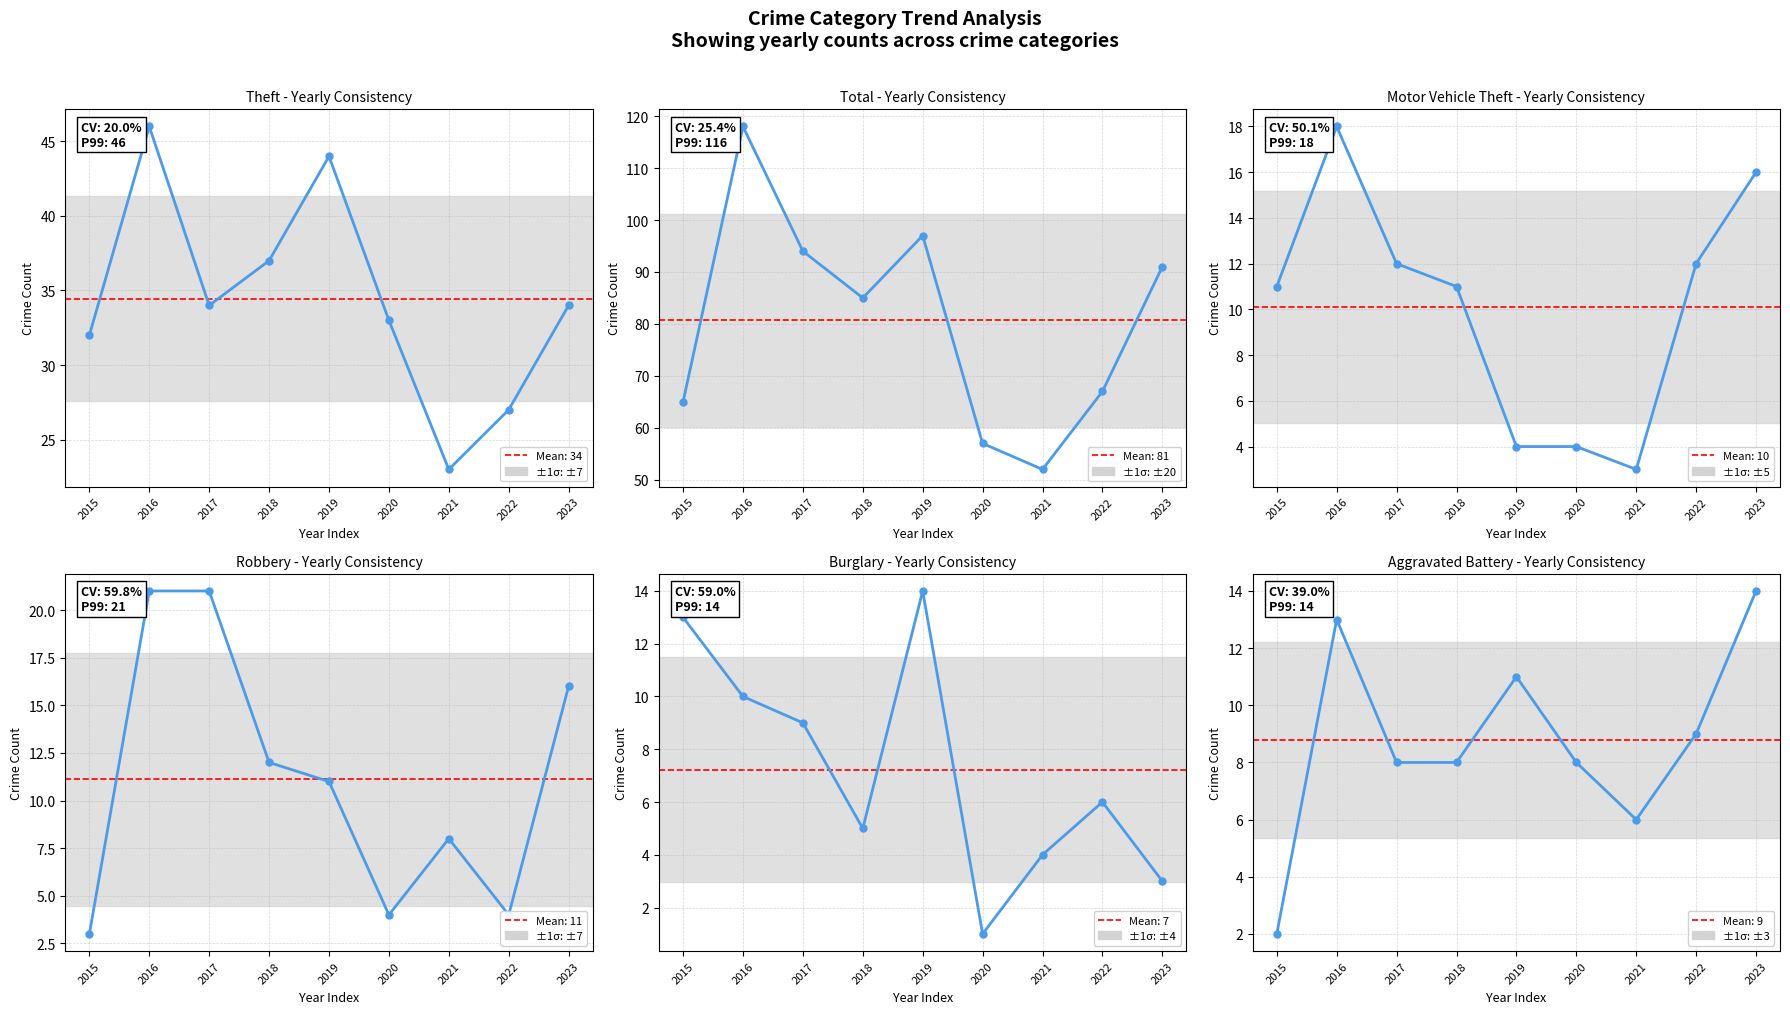

At which category does the chart reach its peak across all series?

2016